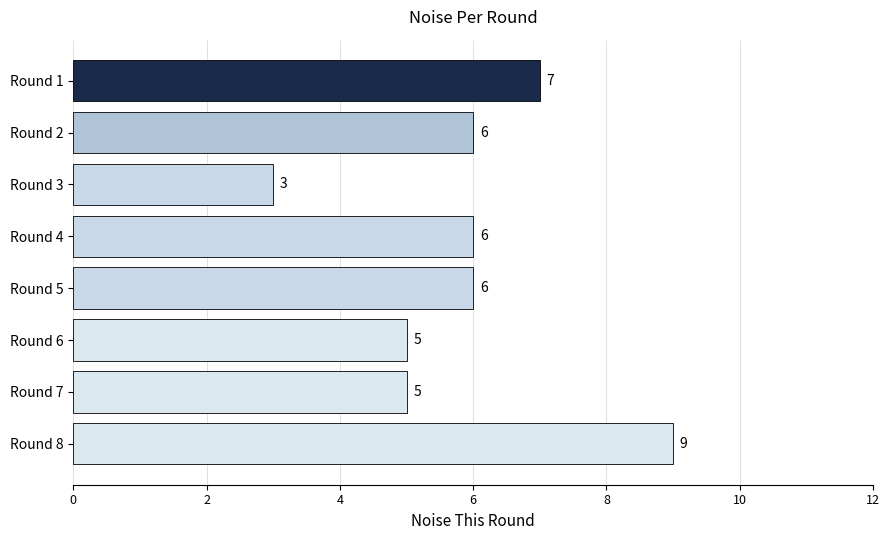

Reading top to bottom, transcribe all the data shown in this chart.

Round 1=7	Round 2=6	Round 3=3	Round 4=6	Round 5=6	Round 6=5	Round 7=5	Round 8=9